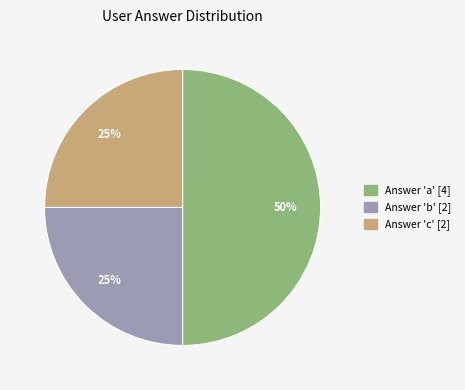

To the nearest percent, what is the average slice percentage?

33%